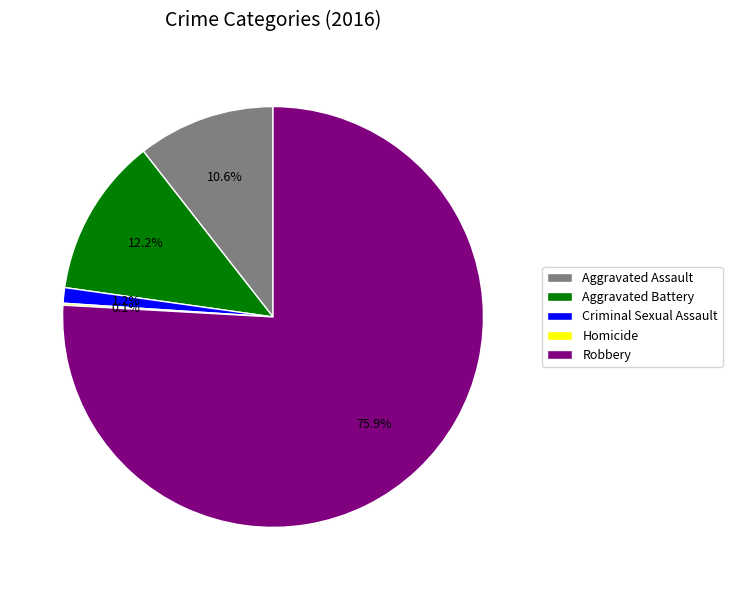

To the nearest percent, what is the combined percentage of Aggravated Battery and Aggravated Assault?

23%